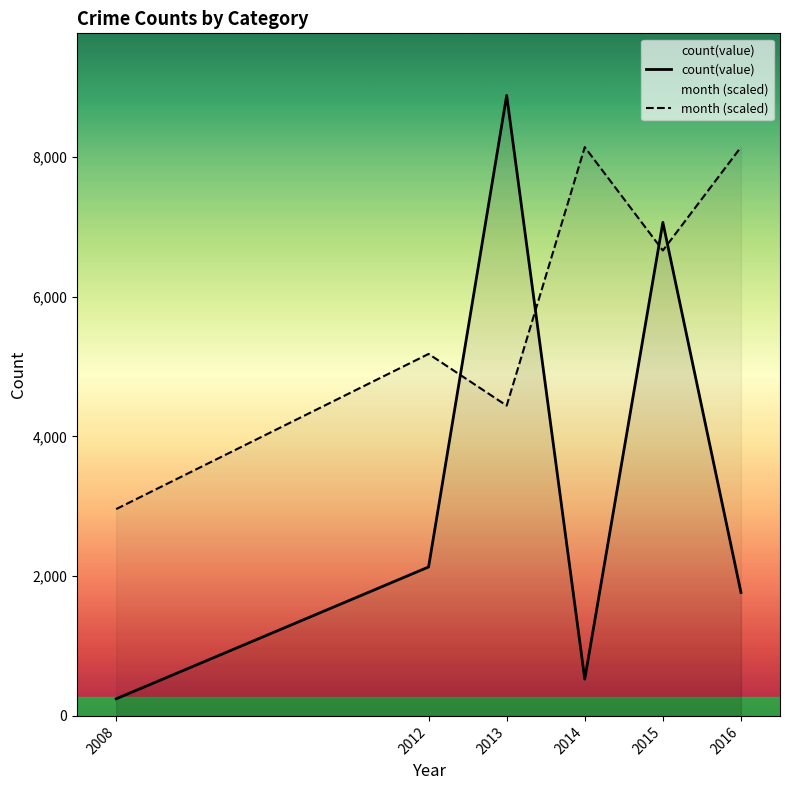

What is the difference between the month (scaled) values at 2016 and 2013?

3701.2